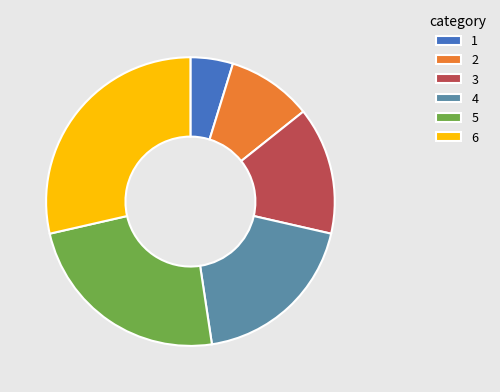

True or false: 3 accounts for 3% of the total.

False